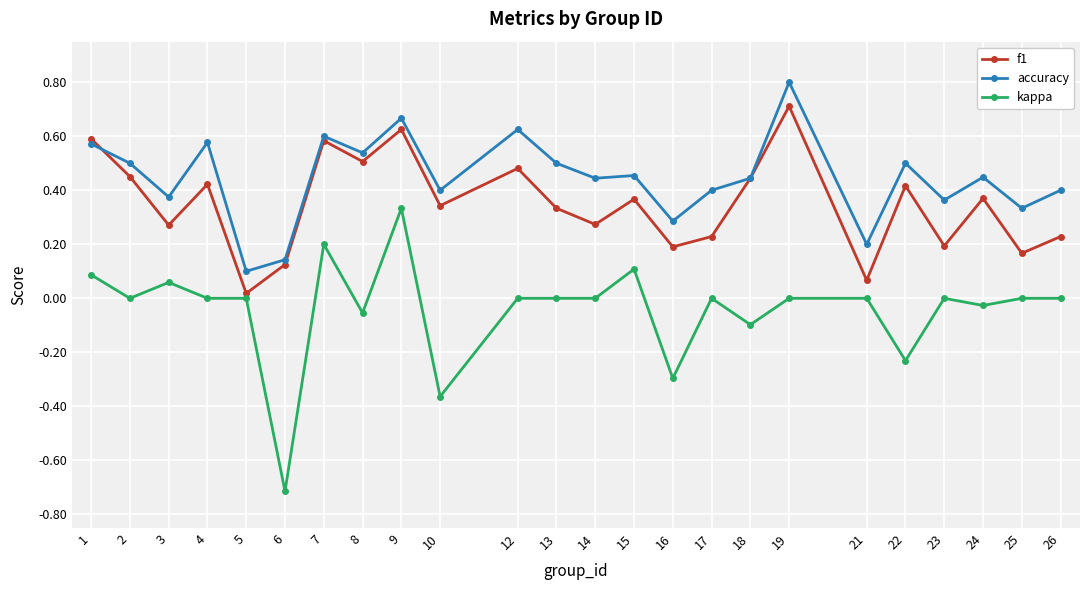

How many lines are shown in the chart?

3